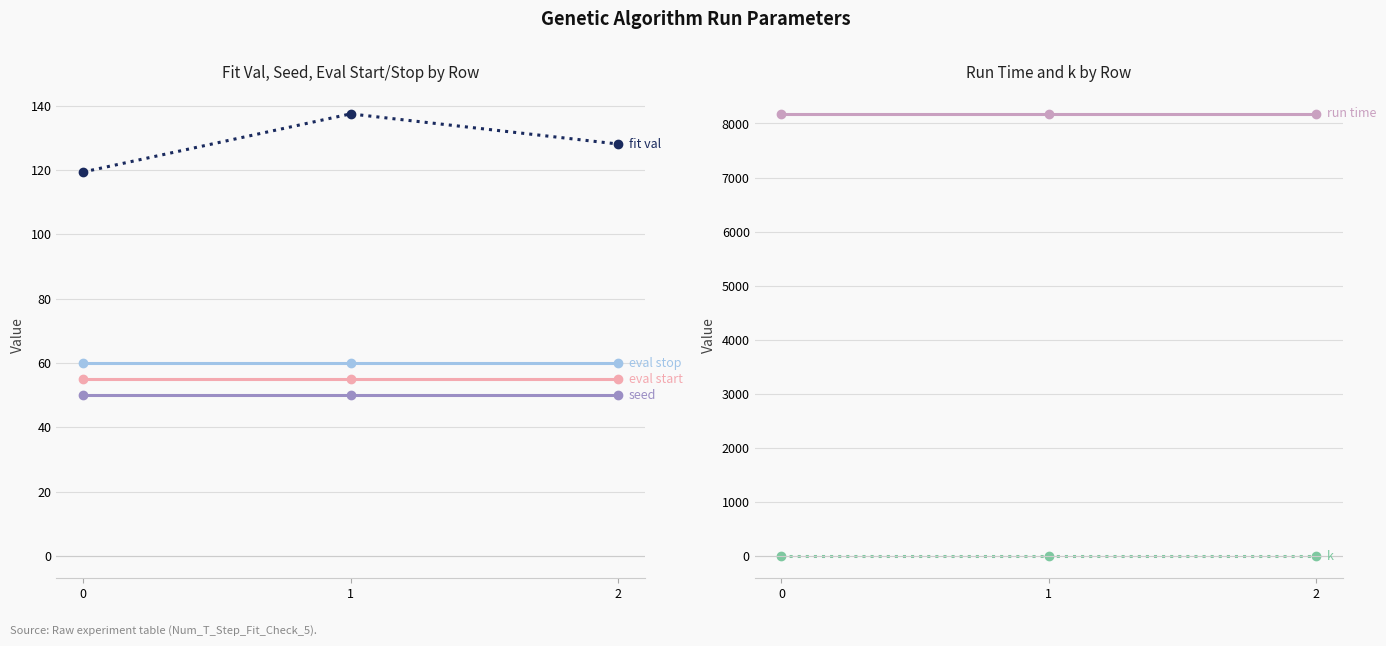

At which label is fit val closest to 128?

2